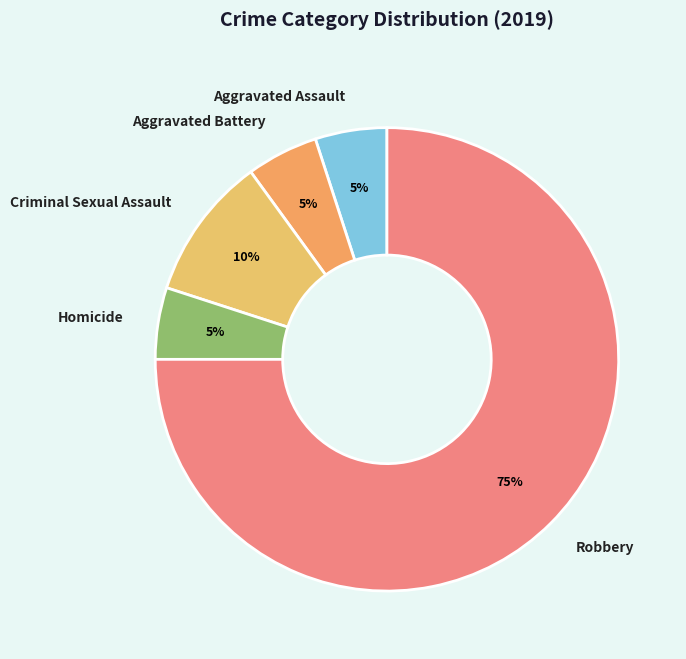

Does Criminal Sexual Assault account for over 50% of the chart?

No